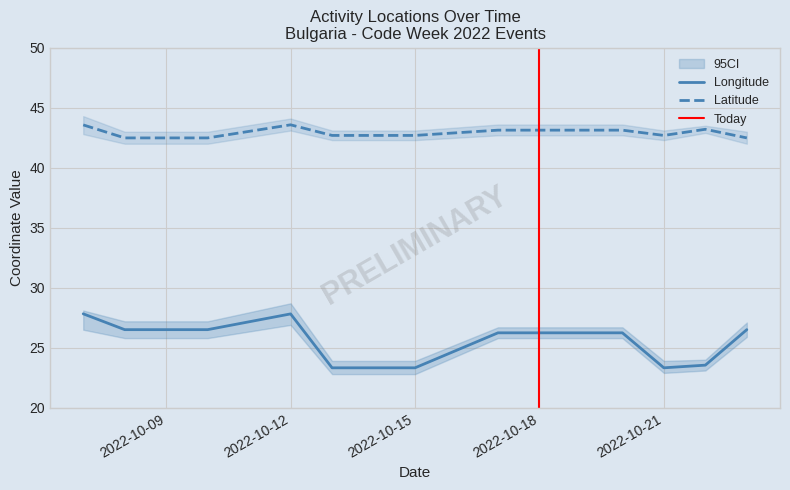

The value of Longitude at 2022-10-22 is 23.5. True or false?

True